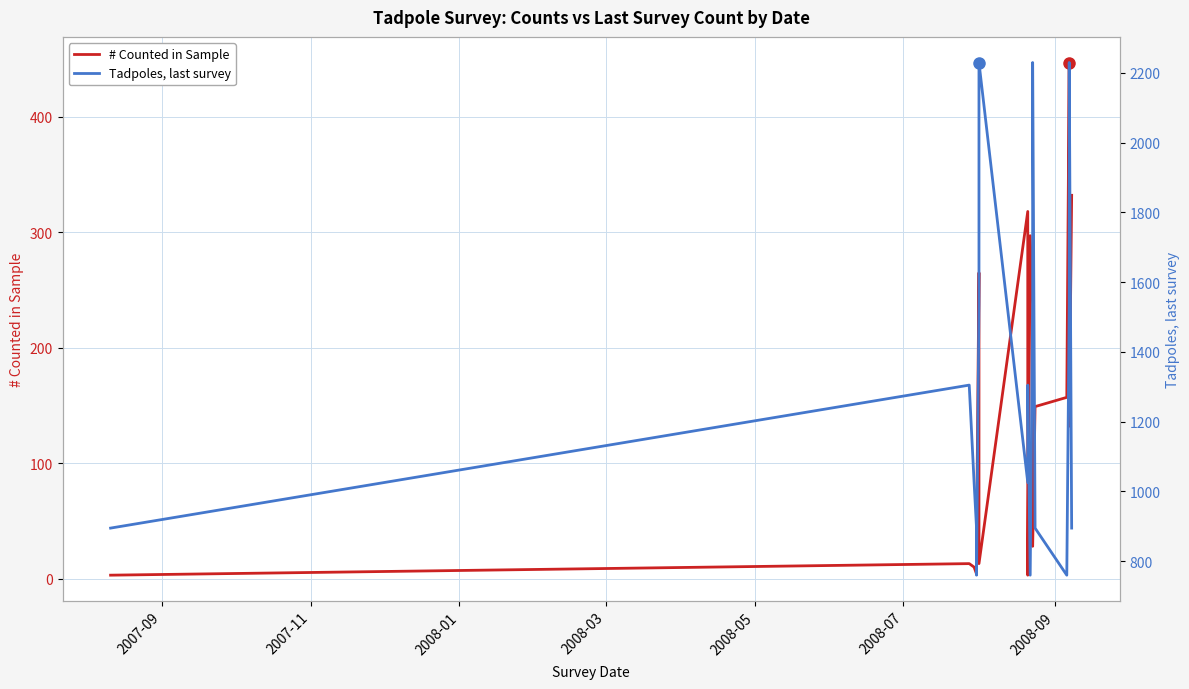

What is the sum of all # Counted in Sample values?

2440